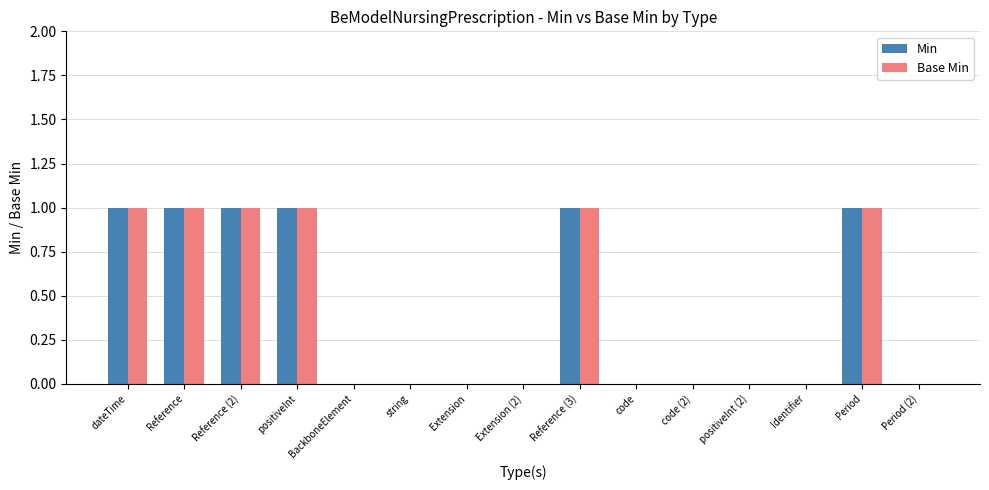

The Min series shows 1 at Reference (3). True or false?

True